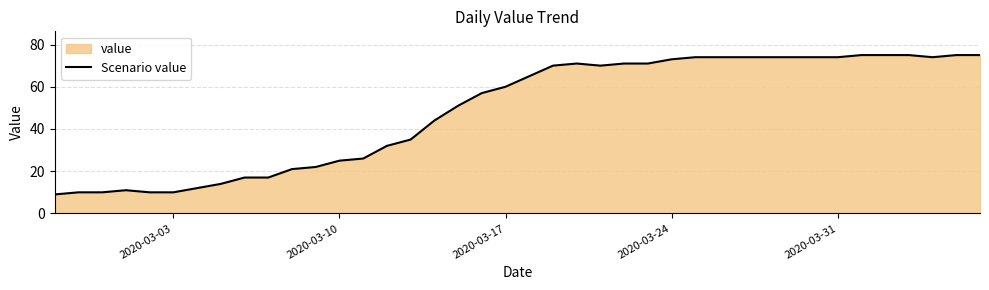

What is the change in value from 2020-03-03 to 2020-03-10?

+15